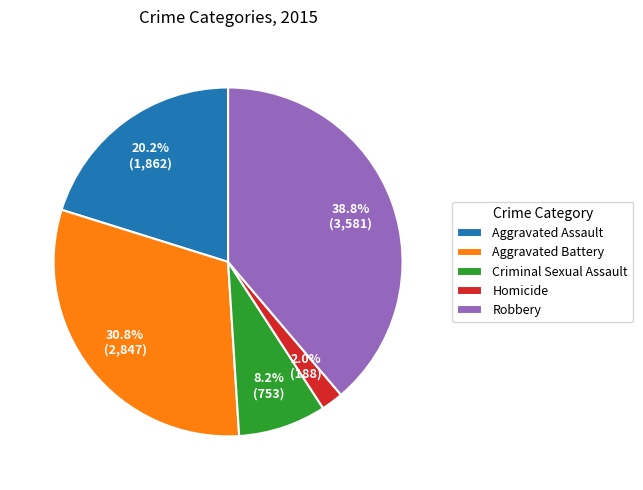

Does Criminal Sexual Assault account for over 50% of the chart?

No